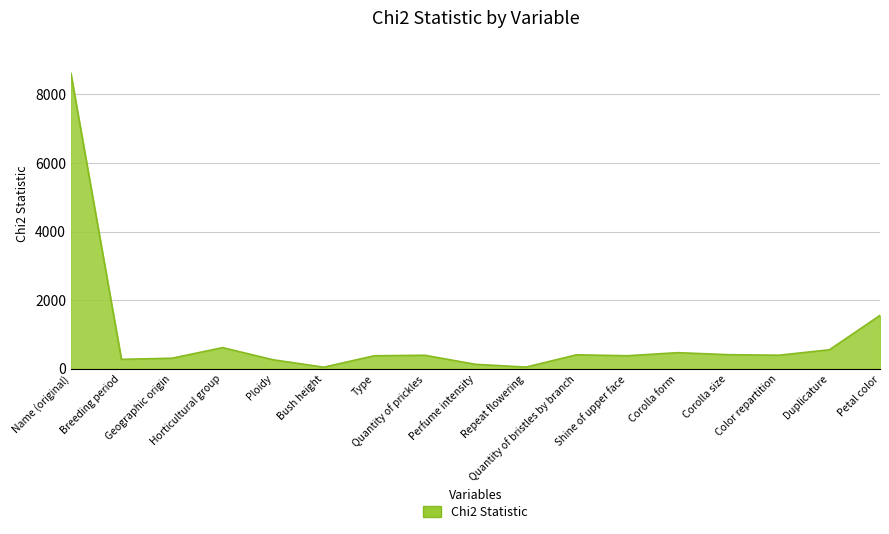

What is the maximum value shown in the chart?

8616.0